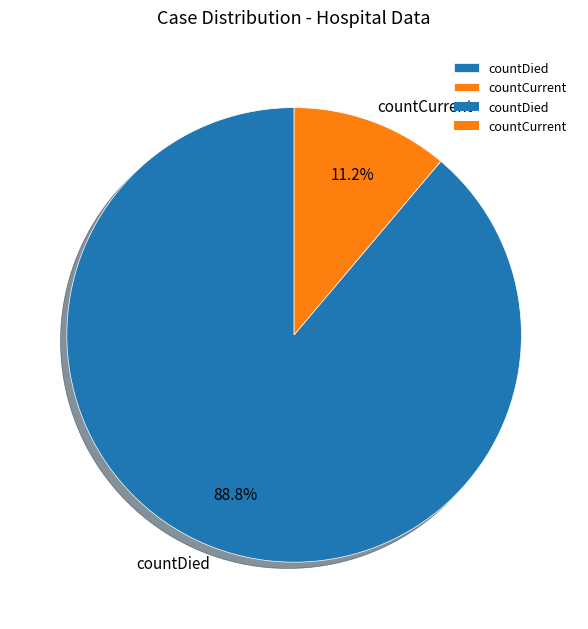

Count the number of slices in the pie.

2